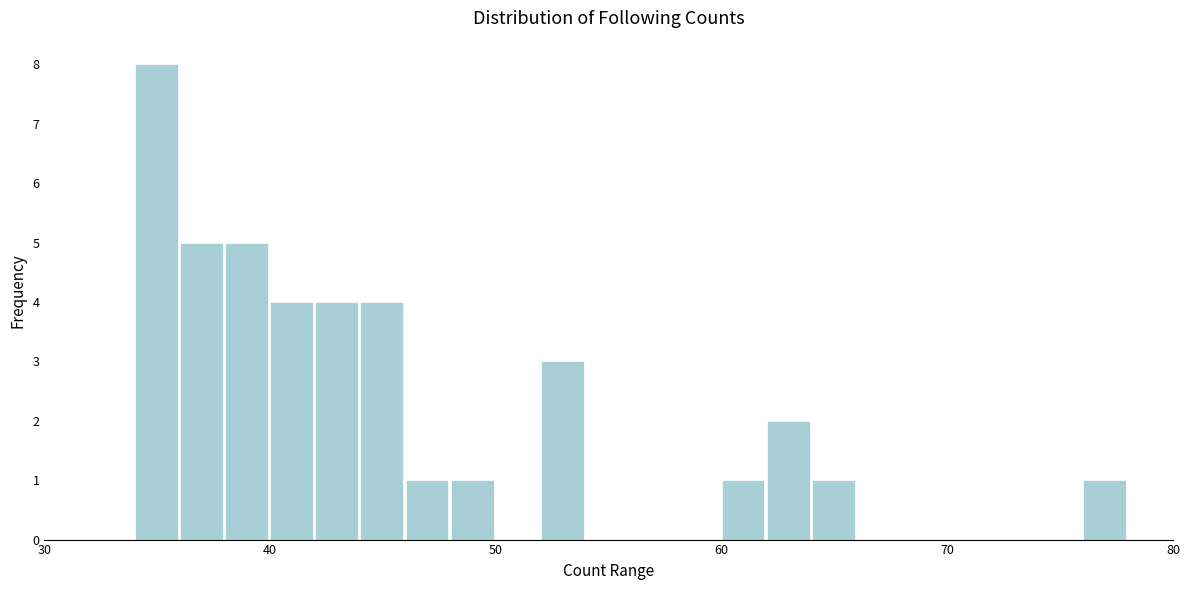

Around what value on the x-axis is the tallest bar? Give the approximate position of its centre, as read against the axis.

35